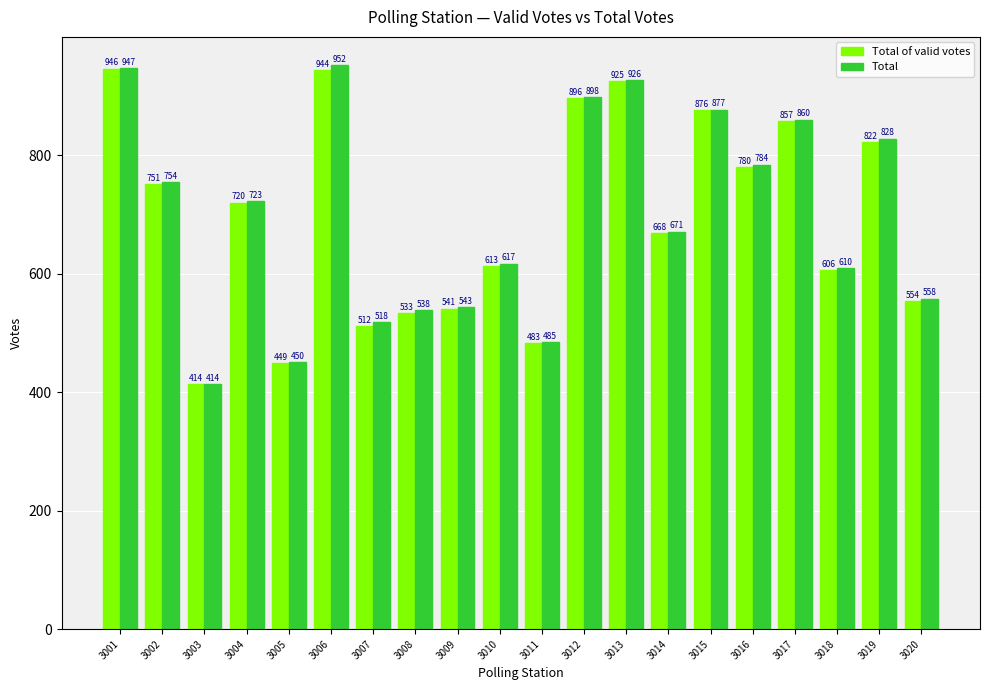

List the series in order of their peak value, highest first.

Total, Total of valid votes